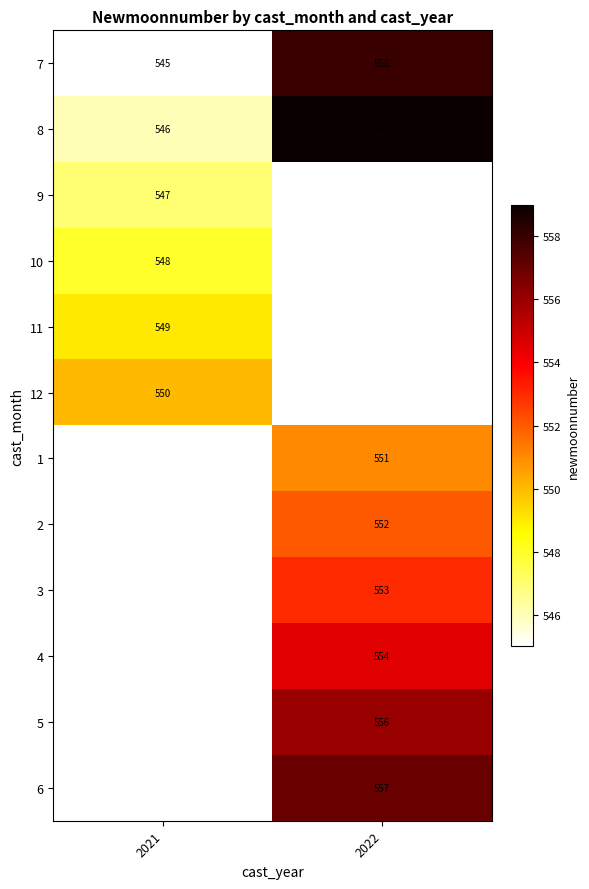

True or false: 7 has a value of 937 at 2021.

False